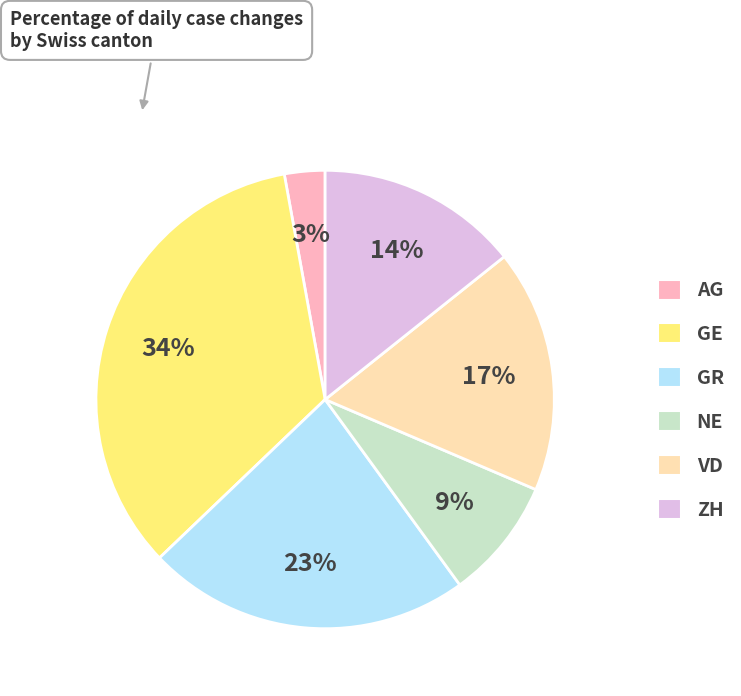

Between GR and AG, which is larger?

GR